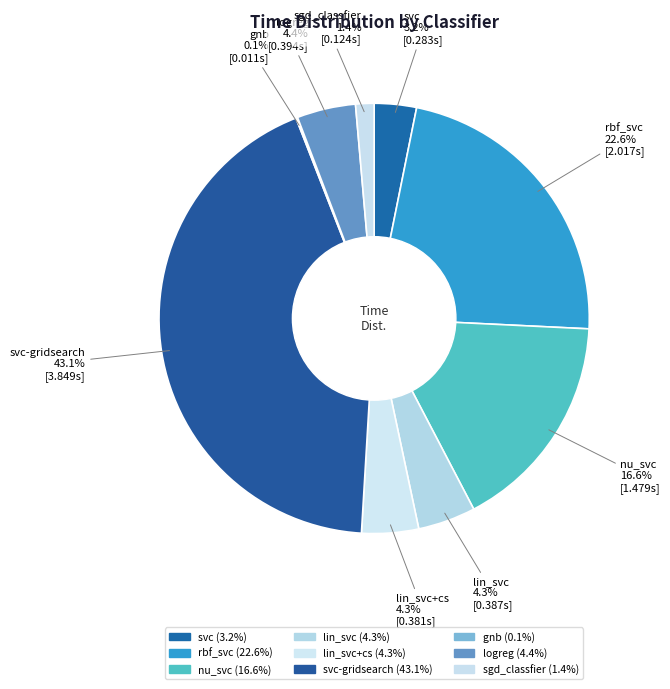

Rank the categories by value from highest to lowest.

svc-gridsearch, rbf_svc, nu_svc, logreg, lin_svc, lin_svc+cs, svc, sgd_classfier, gnb